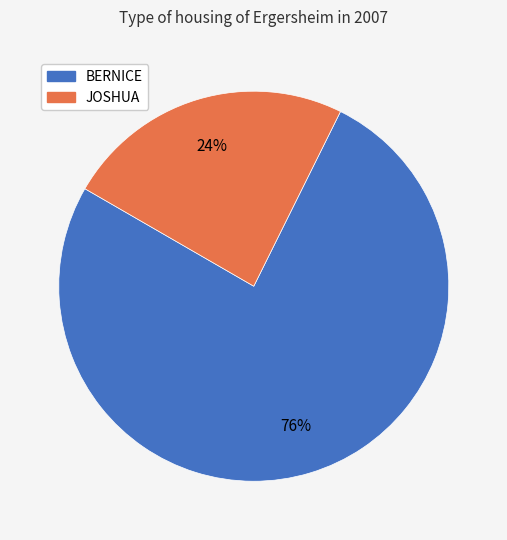

How many slices are in this pie chart?

2